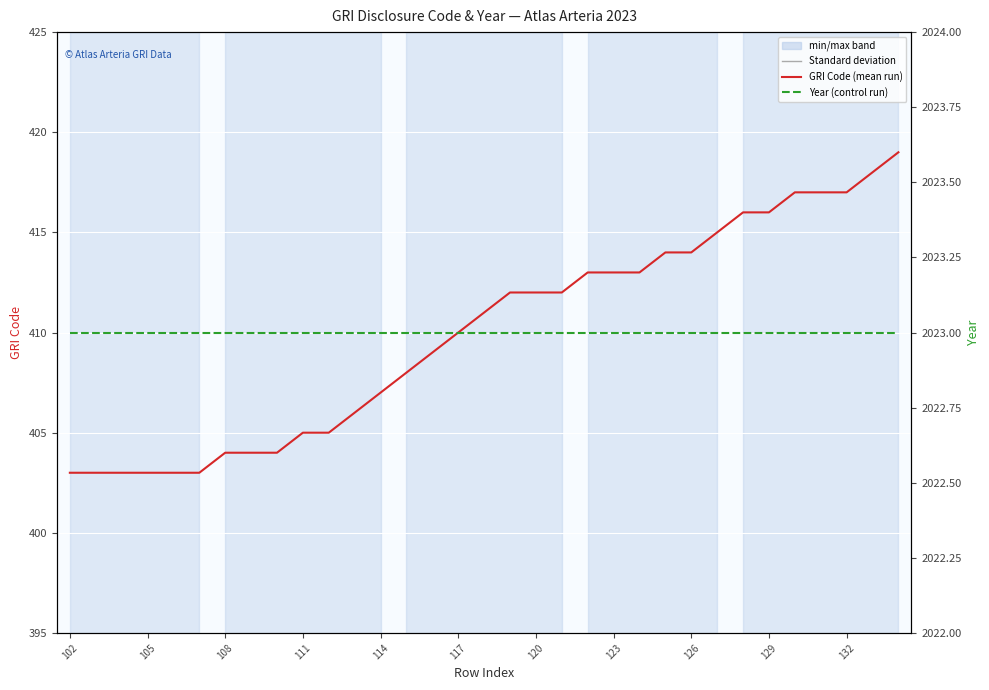

Reading left to right, transcribe all the data shown in this chart.

GRI Code: 403	403	403	403	403	403	404	404	404	405	405	406	407	408	409	410	411	412	412	412	413	413	413	414	414	415	416	416	417	417	417	418	419
Year: 2023	2023	2023	2023	2023	2023	2023	2023	2023	2023	2023	2023	2023	2023	2023	2023	2023	2023	2023	2023	2023	2023	2023	2023	2023	2023	2023	2023	2023	2023	2023	2023	2023